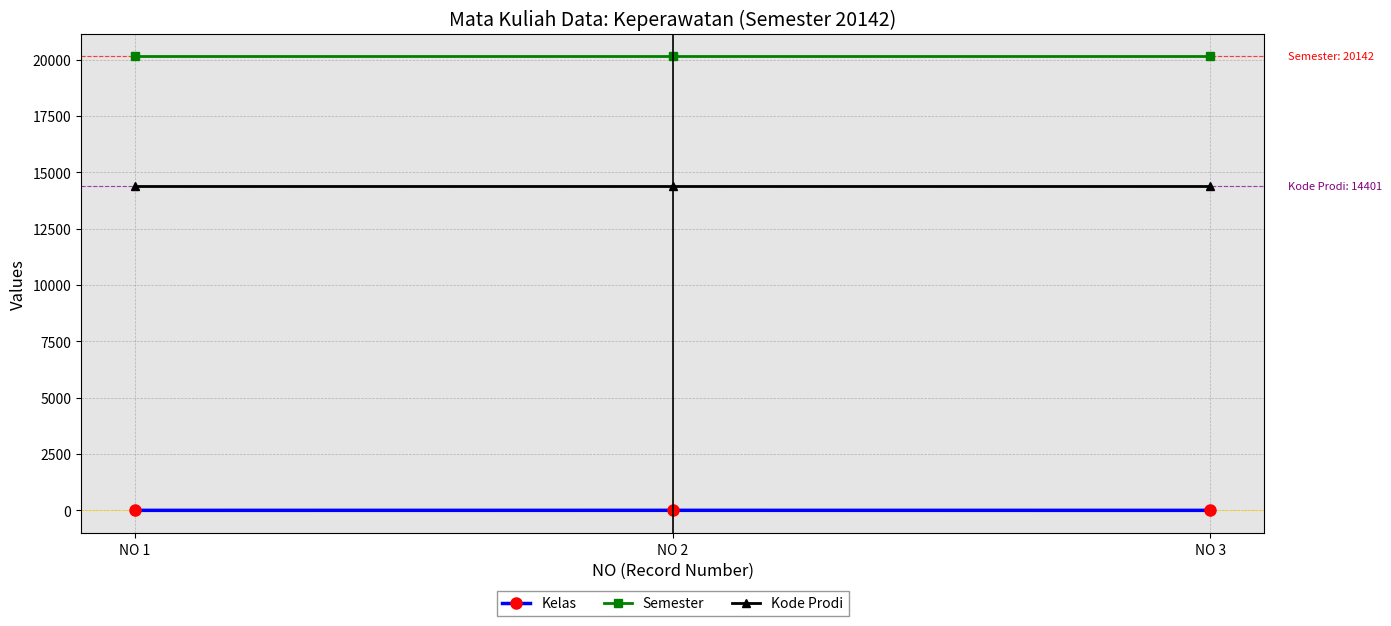

How many values in the Kelas series exceed 1?

1